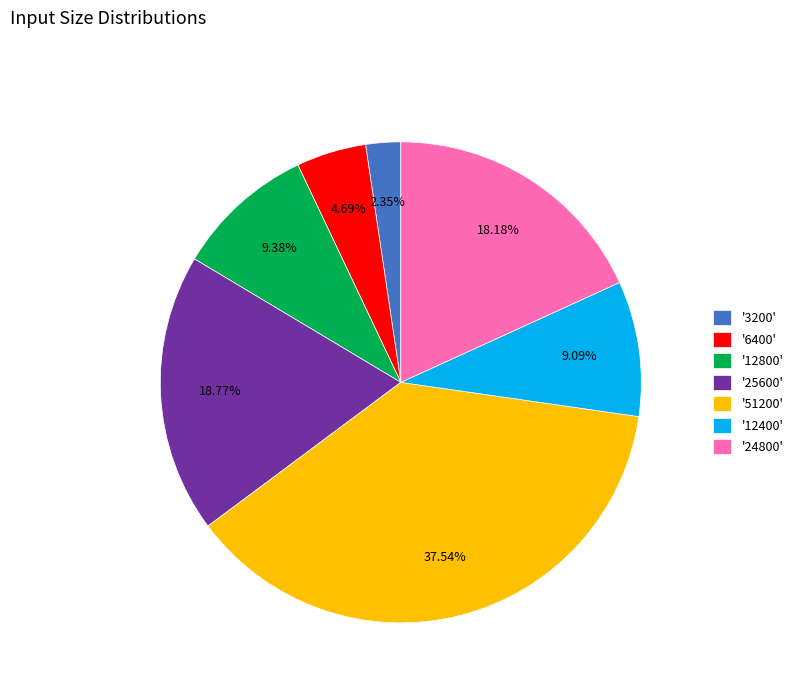

Do '12400' and '12800' together represent more than half of the pie?

No